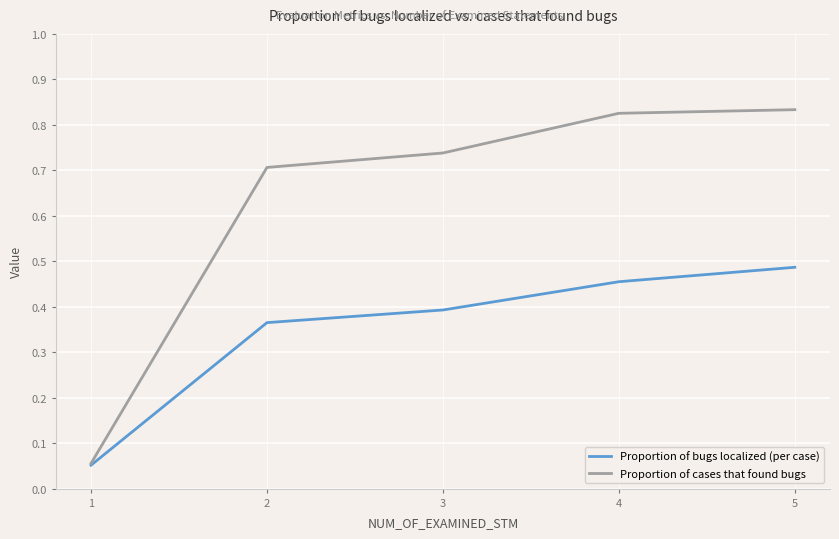

How many series are shown in this chart?

2